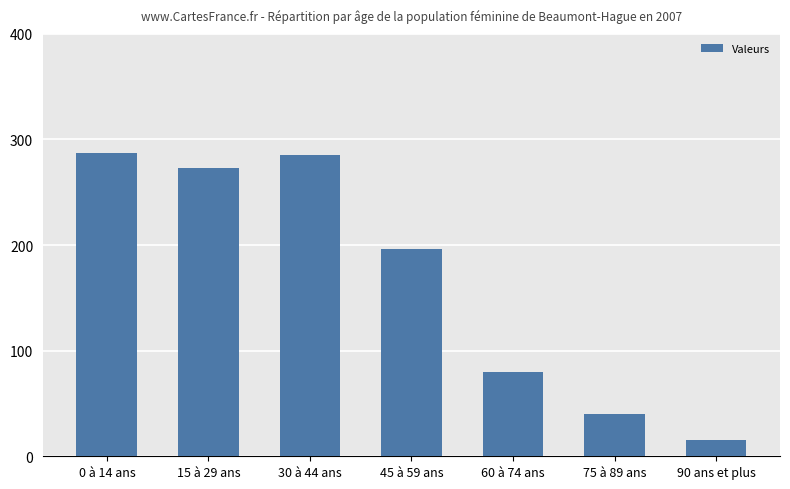

True or false: the data shows 161.4 at 0 à 14 ans.

False